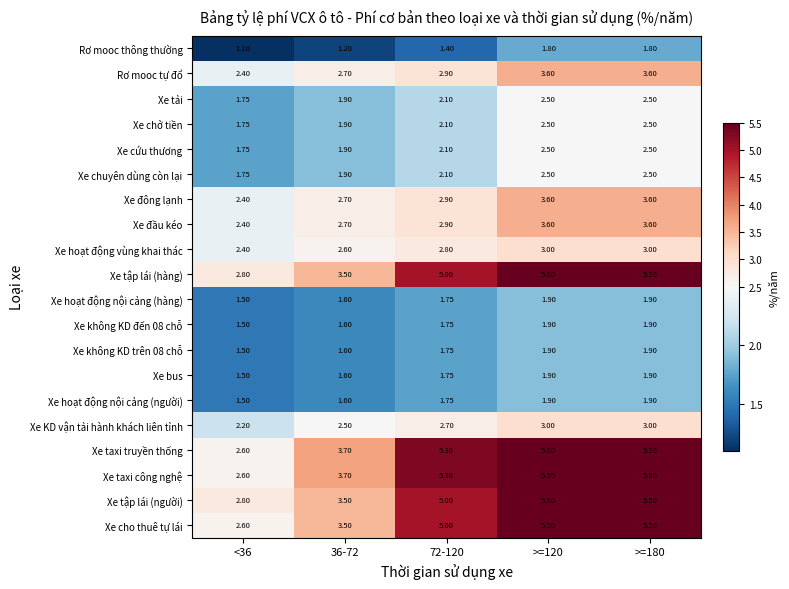

Is the value of Xe bus at 72-120 greater than the value of Xe hoạt động vùng khai thác at 72-120?

No